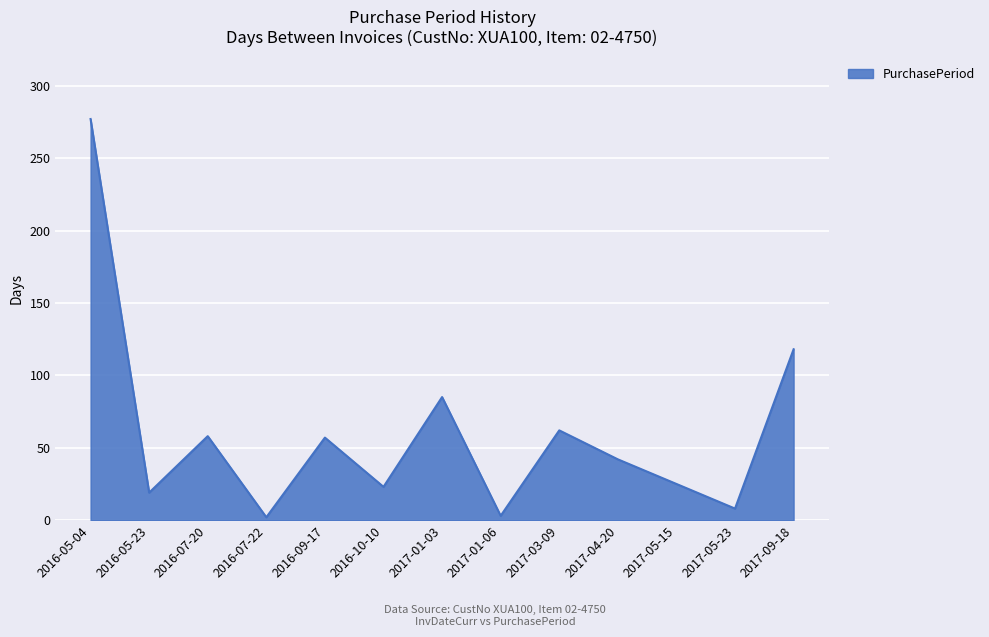

Is it true that the value at 2017-03-09 is 62?

True